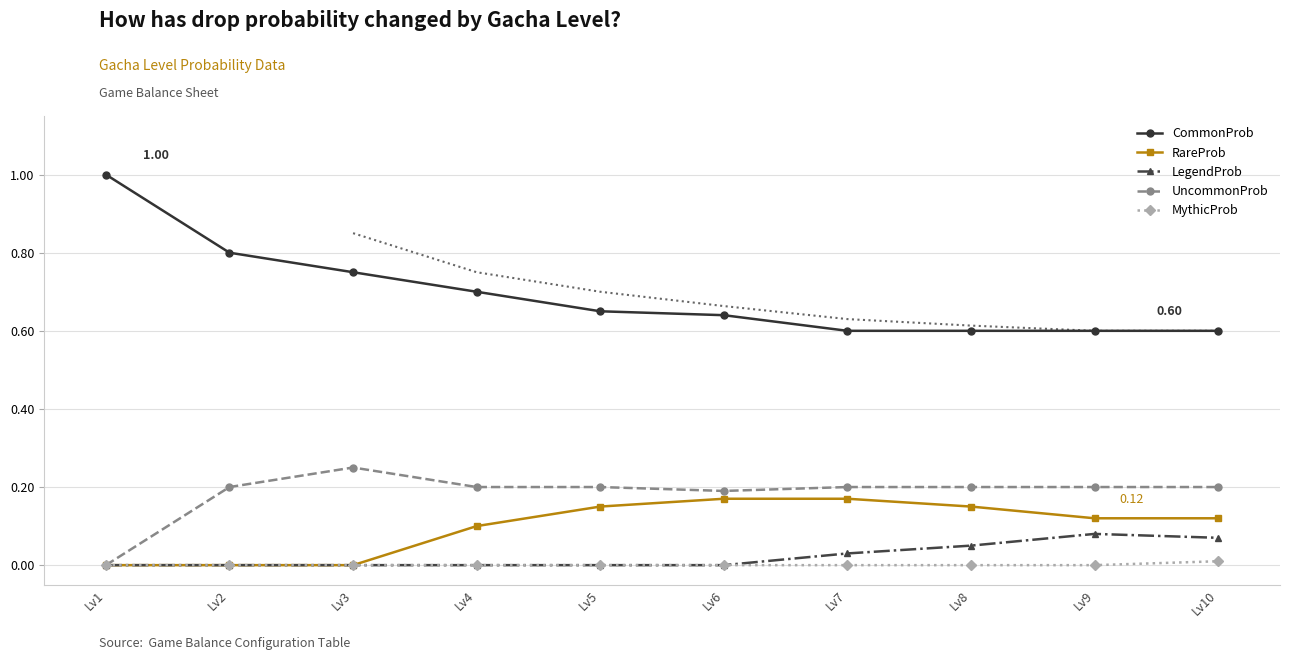

True or false: MythicProb and UncommonProb intersect in this chart.

False